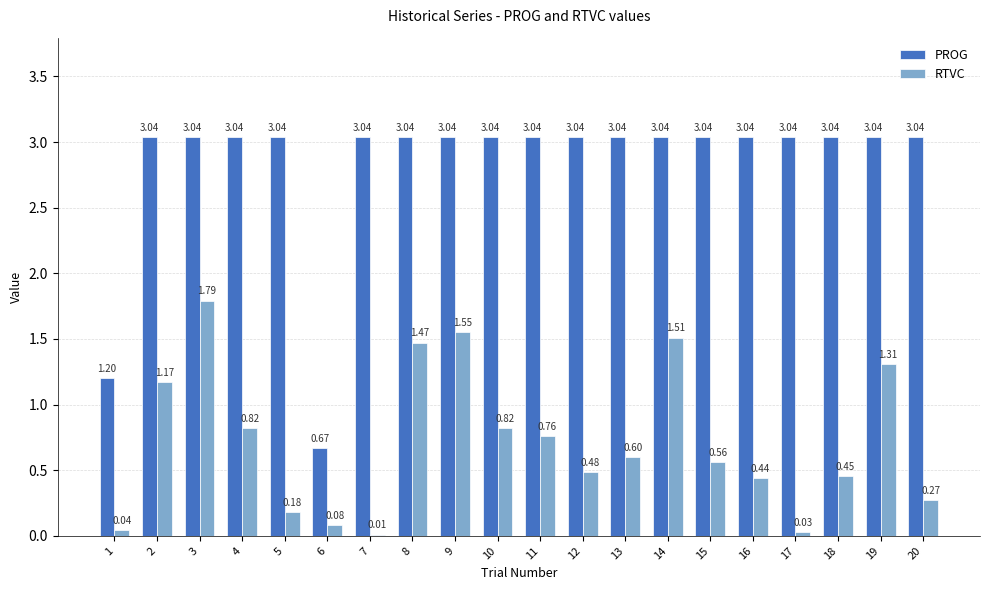

What is the sum of the RTVC values at 8 and 10?

2.3